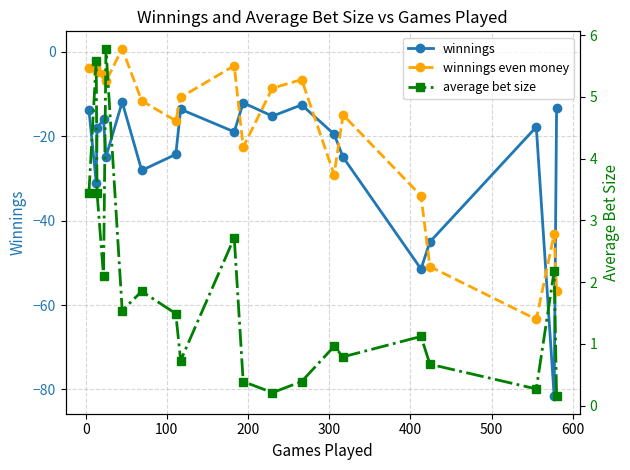

What is the average value of the winnings series?

-24.7